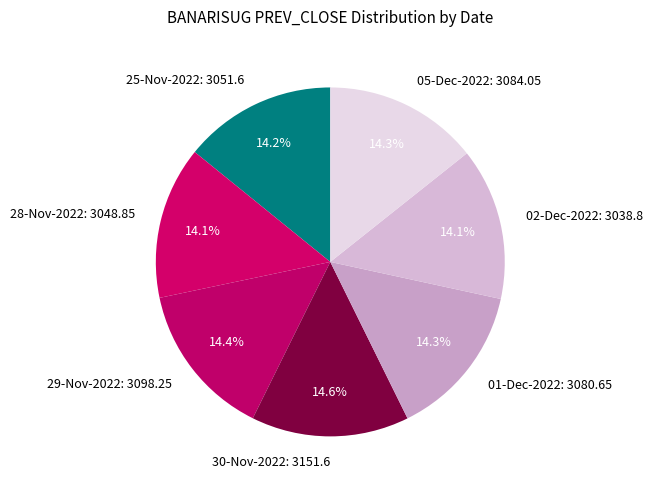

To the nearest percent, what portion does 25-Nov-2022 represent?

14%